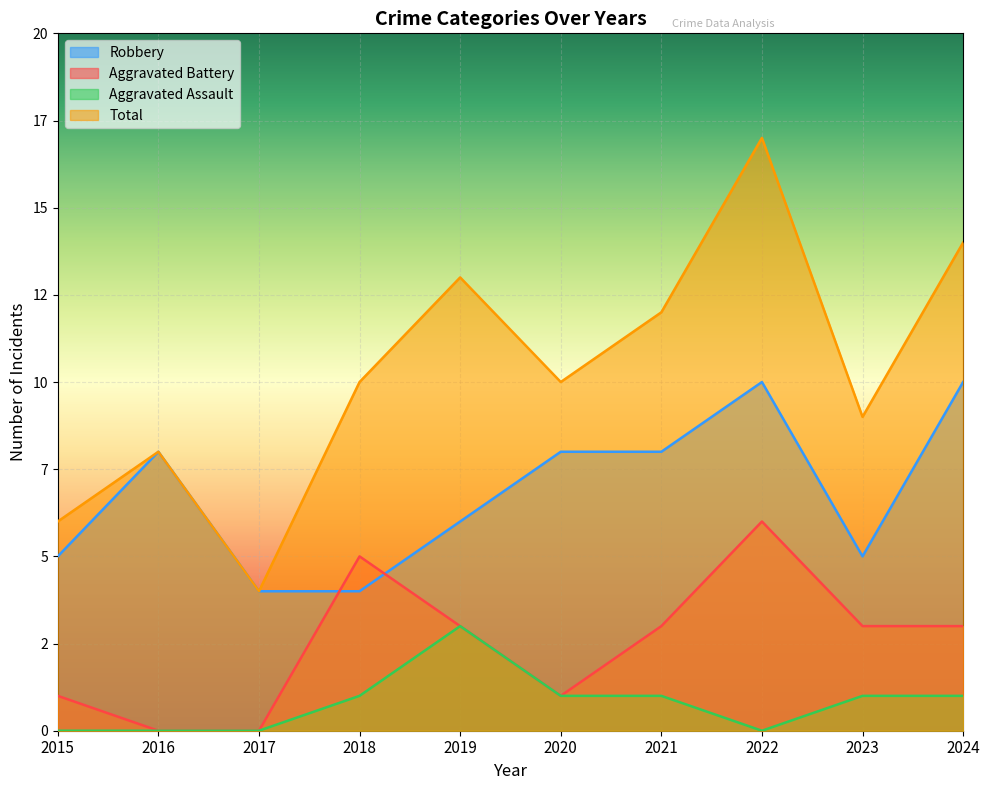

Reading left to right, transcribe all the data shown in this chart.

Robbery: 2015=5	2016=8	2017=4	2018=4	2019=6	2020=8	2021=8	2022=10	2023=5	2024=10
Aggravated Battery: 2015=1	2016=0	2017=0	2018=5	2019=3	2020=1	2021=3	2022=6	2023=3	2024=3
Aggravated Assault: 2015=0	2016=0	2017=0	2018=1	2019=3	2020=1	2021=1	2022=0	2023=1	2024=1
Total: 2015=6	2016=8	2017=4	2018=10	2019=13	2020=10	2021=12	2022=17	2023=9	2024=14